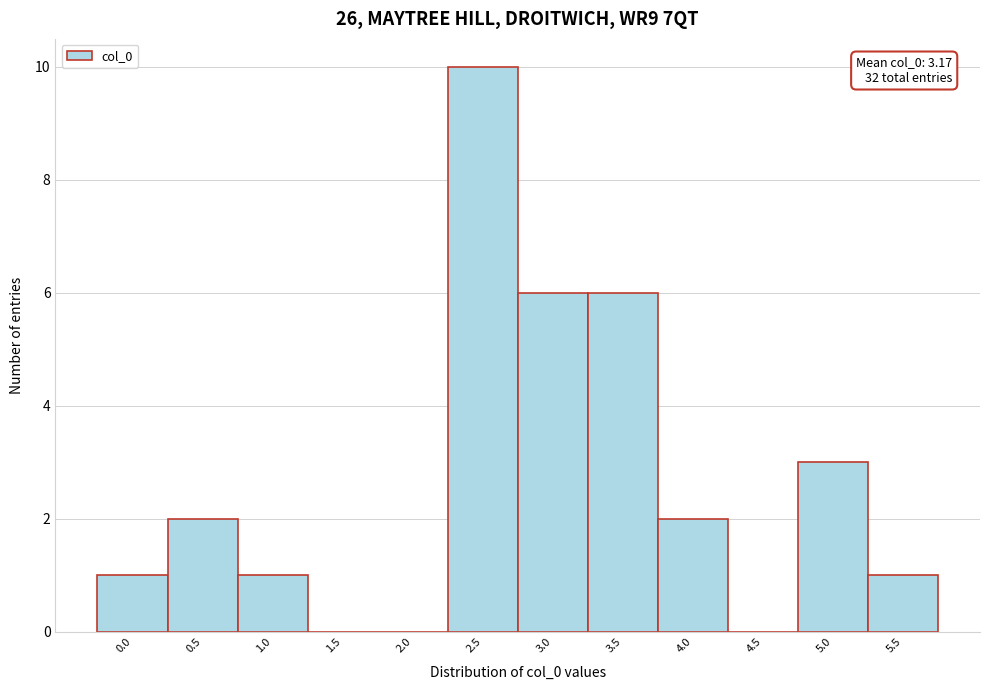

Reading left to right, transcribe all the data shown in this chart.

0.0=1	0.5=2	1.0=1	1.5=0	2.0=0	2.5=10	3.0=6	3.5=6	4.0=2	4.5=0	5.0=3	5.5=1